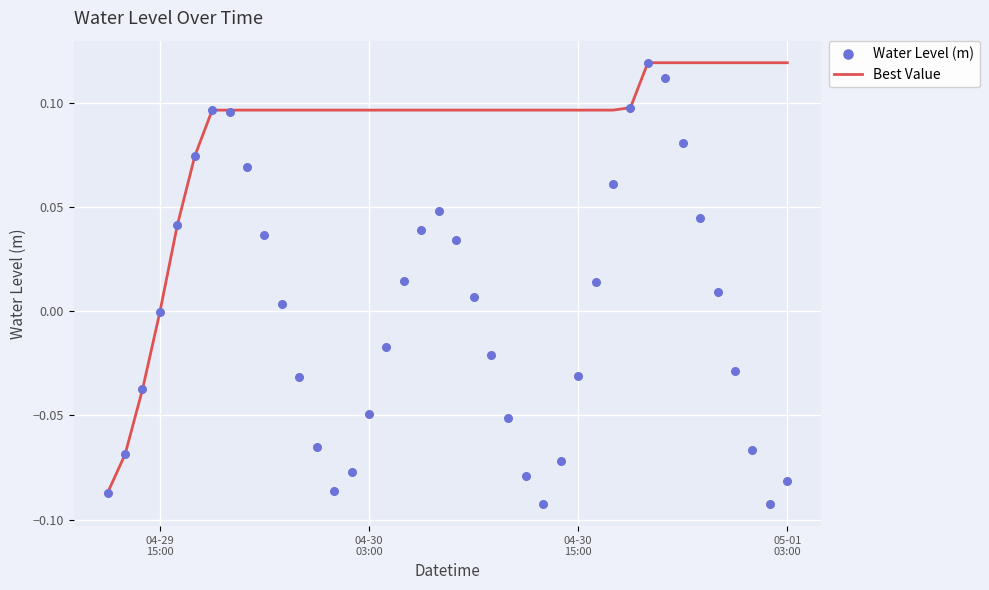

Is the value of Best Value at 35 greater than the value of Water Level (m) at 5?

Yes